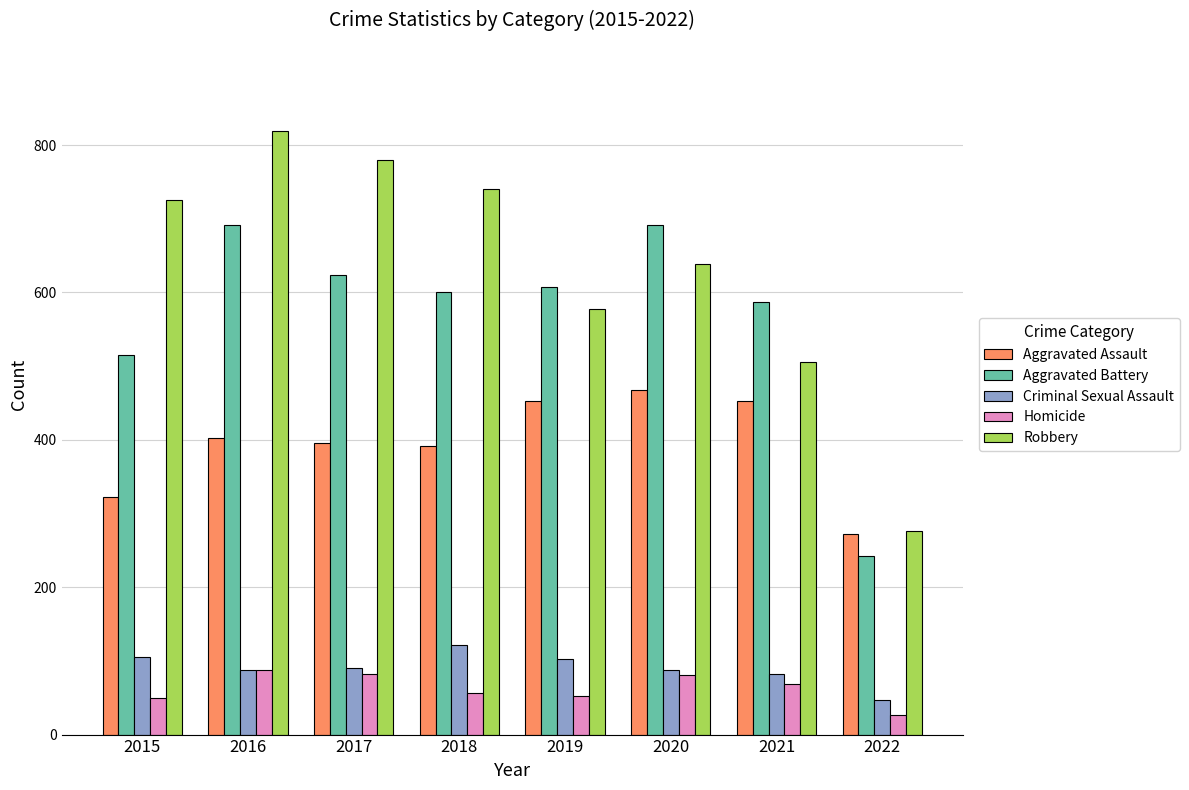

At 2018, list the series in order from largest to smallest.

Robbery, Aggravated Battery, Aggravated Assault, Criminal Sexual Assault, Homicide